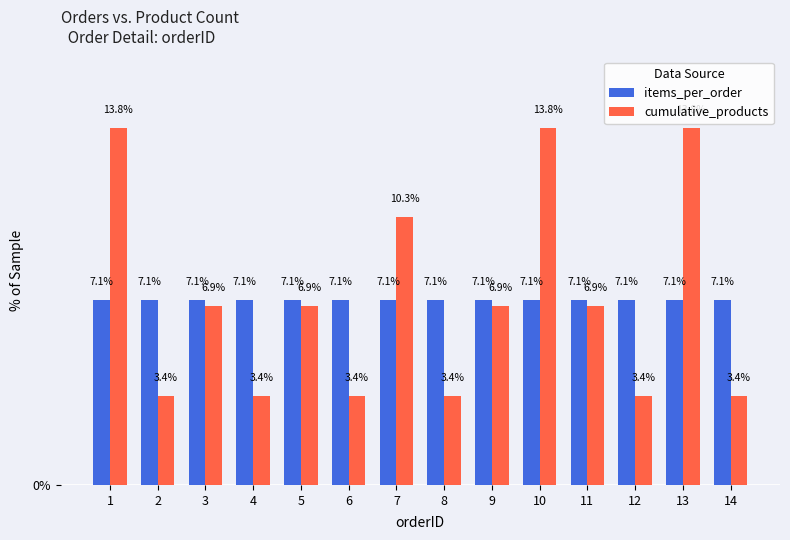

Which series changed the most between 4 and 11?

cumulative_products